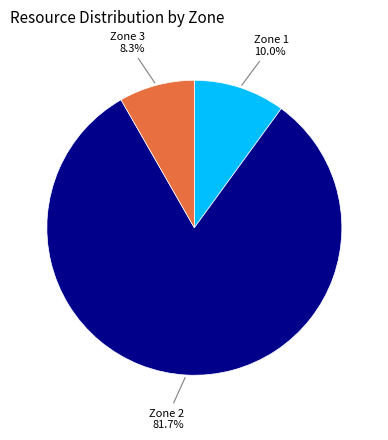

Does any single category account for the majority?

Yes